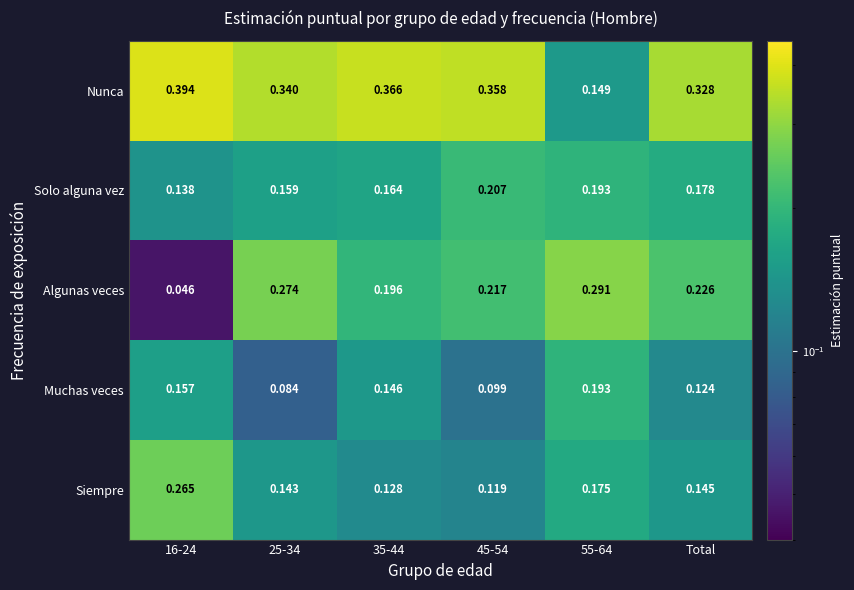

List the series in order of their peak value, lowest first.

Muchas veces, Solo alguna vez, Siempre, Algunas veces, Nunca